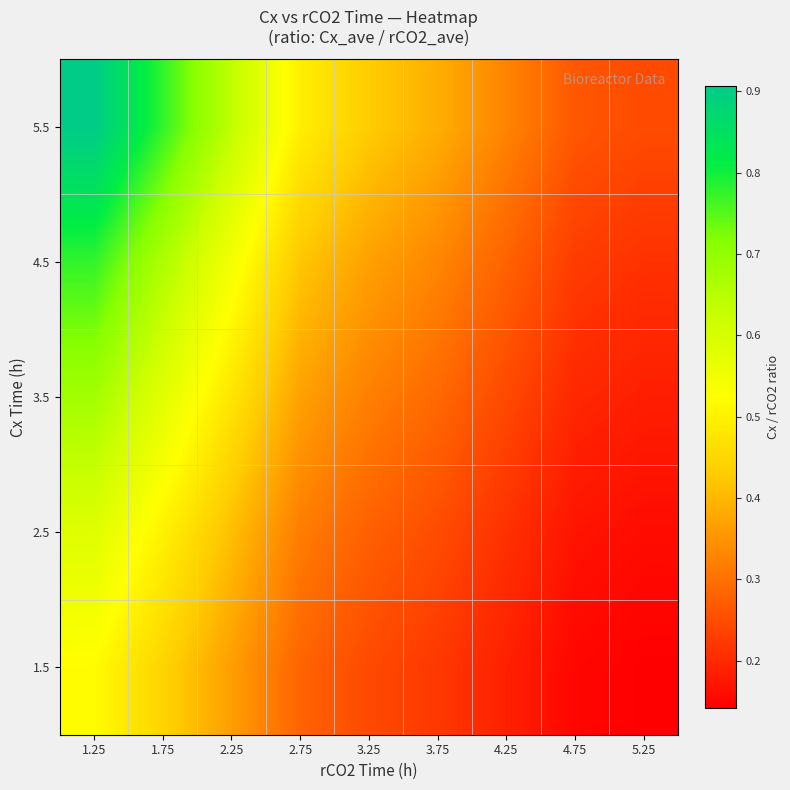

Which series changed the most between 1.25 and 1.75?

5.5